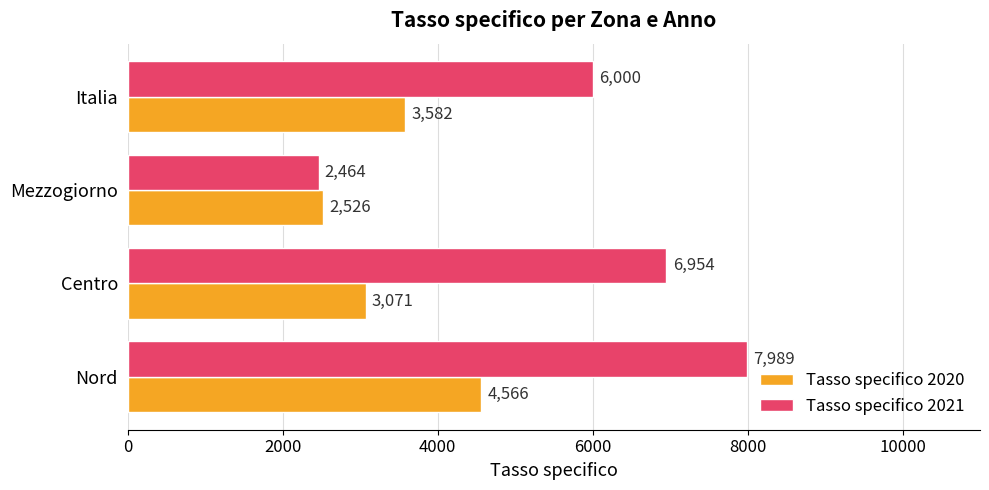

What is the difference between the highest and lowest values at Italia?

2418